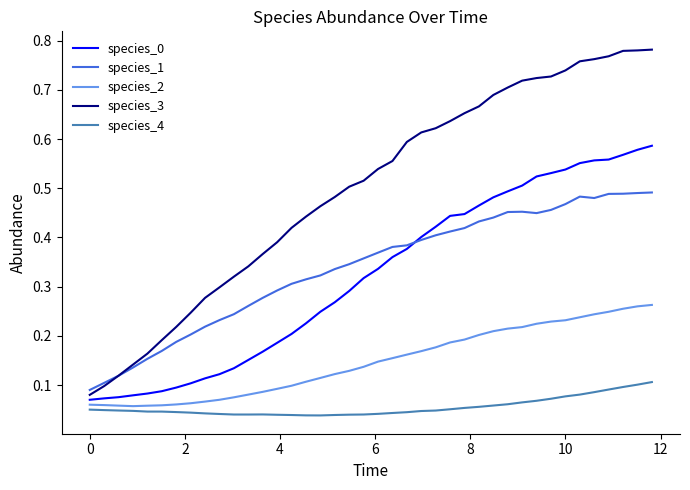

Which series has the widest spread of values?

species_3